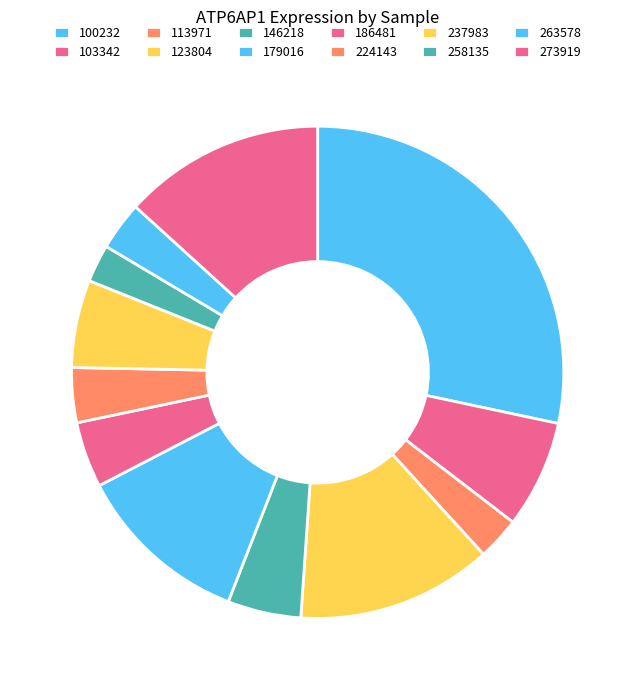

How many segments does this pie chart have?

12